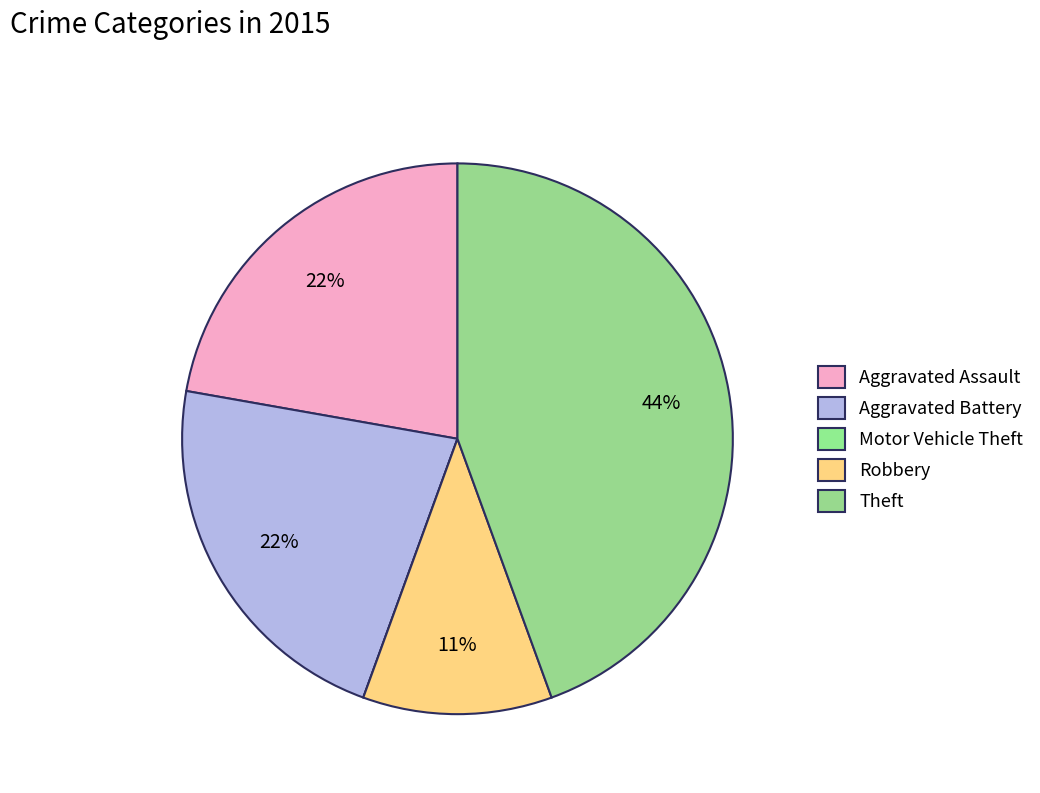

True or false: Aggravated Assault accounts for 10% of the total.

False